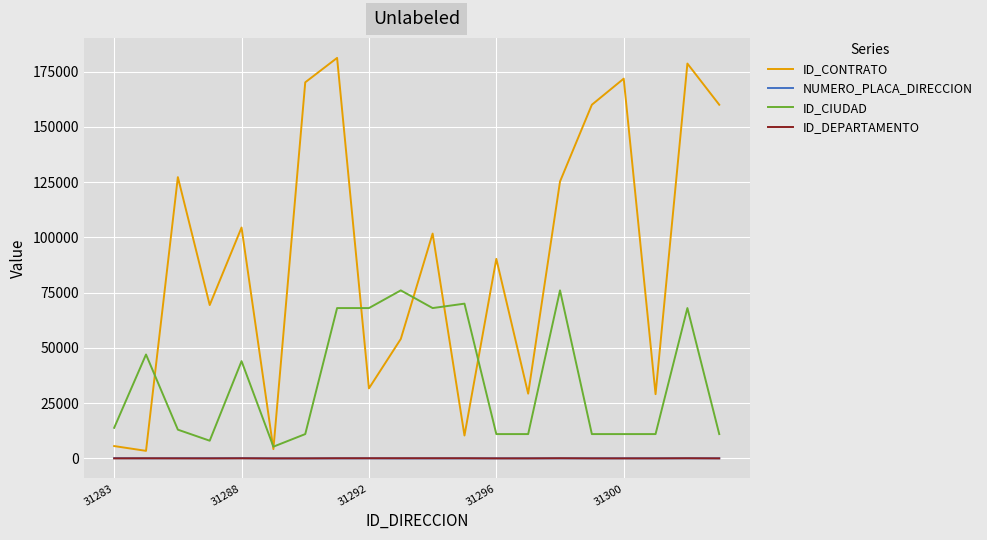

Which series has the largest total across all categories?

ID_CONTRATO